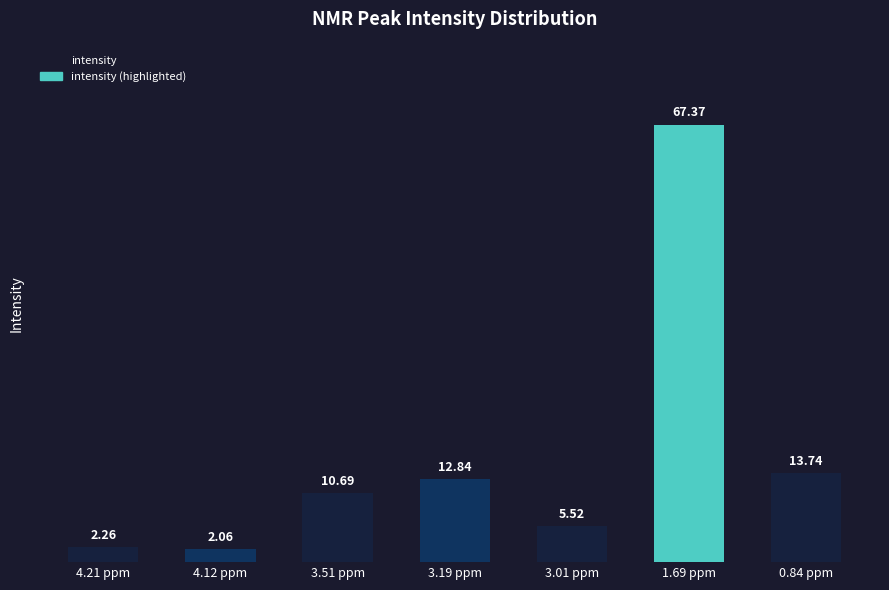

What is the difference between the second highest and minimum values?

11.7